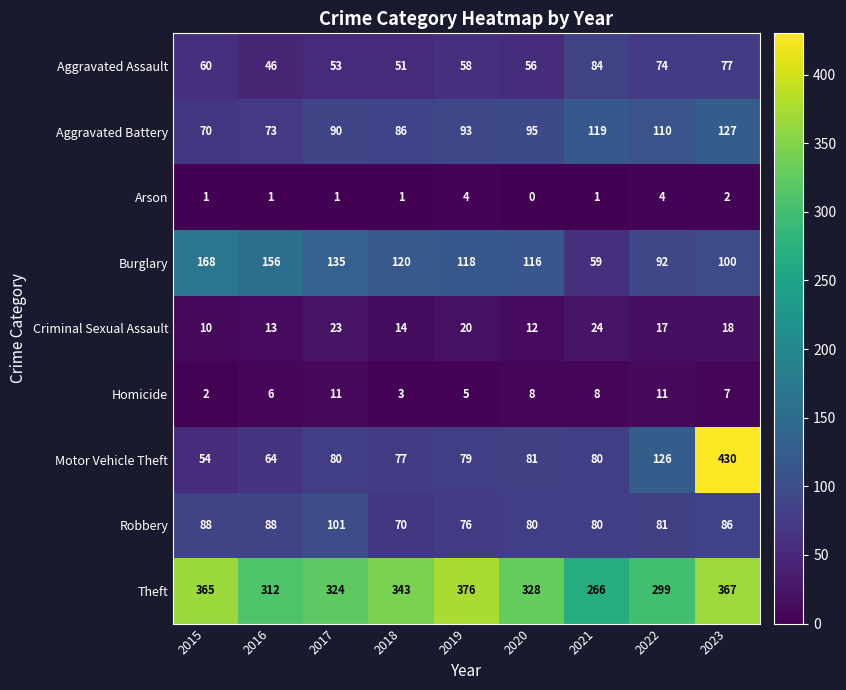

How many series are shown in this chart?

9